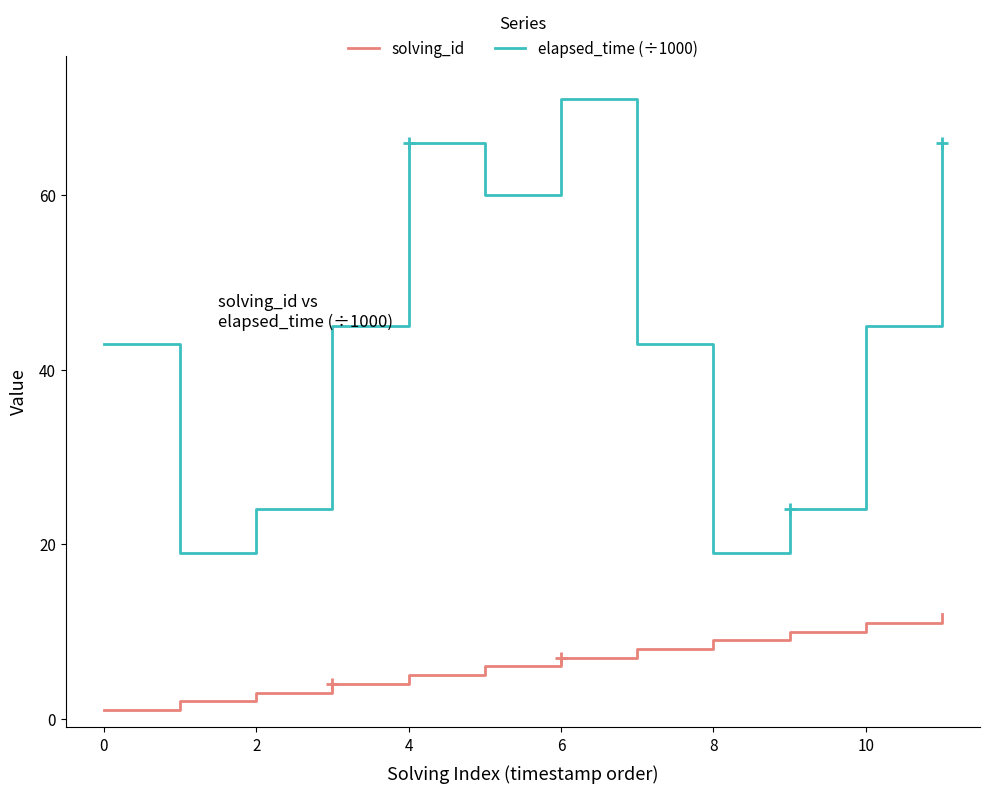

The value of elapsed_time (÷1000) at 10 is 29. True or false?

False